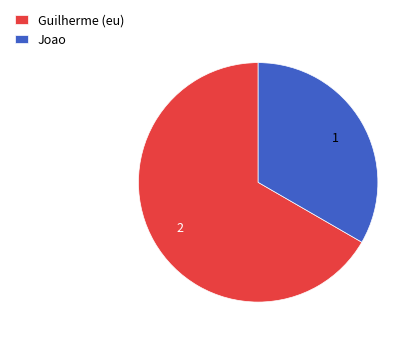

Which category has the smallest portion of the pie?

Joao